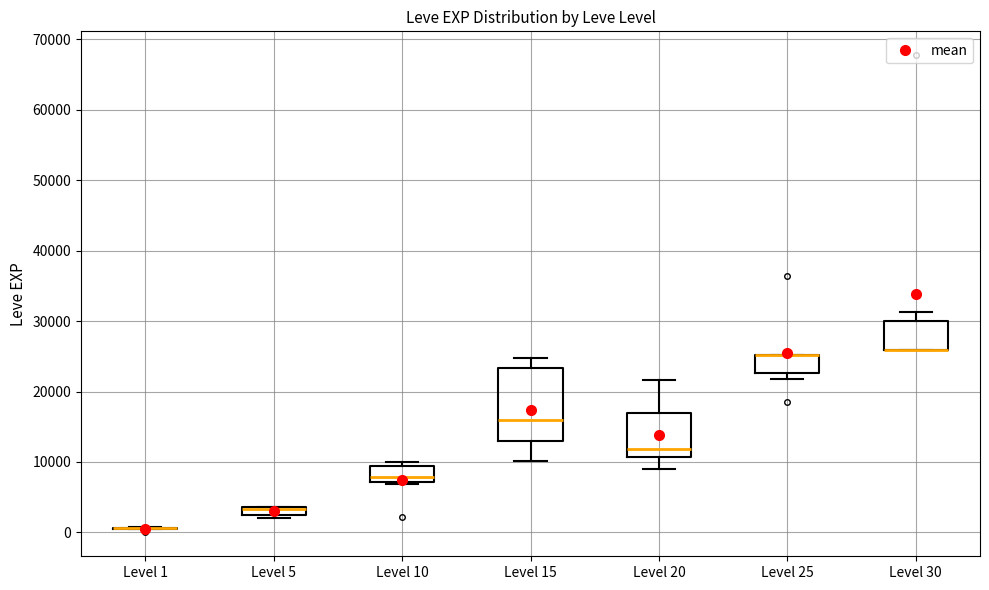

Comparing the boxes themselves (not the whiskers), which one is the tallest?

Level 15